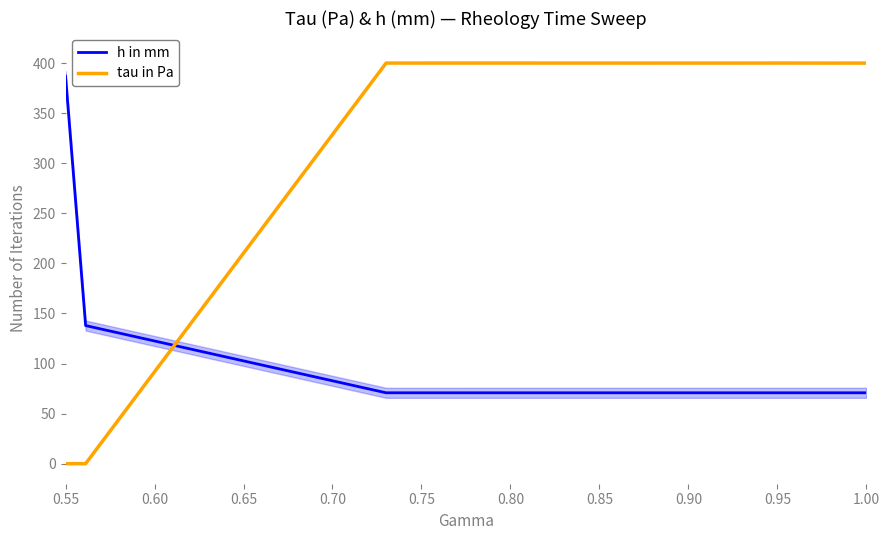

How many lines are shown in the chart?

2